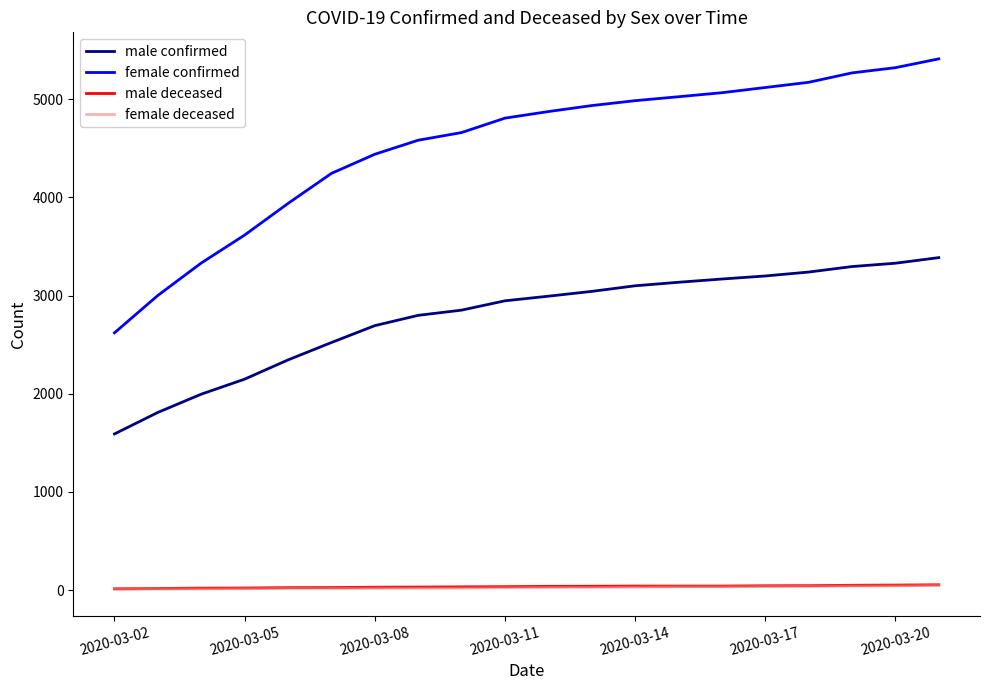

Does the chart display data point markers on the line(s)?

No